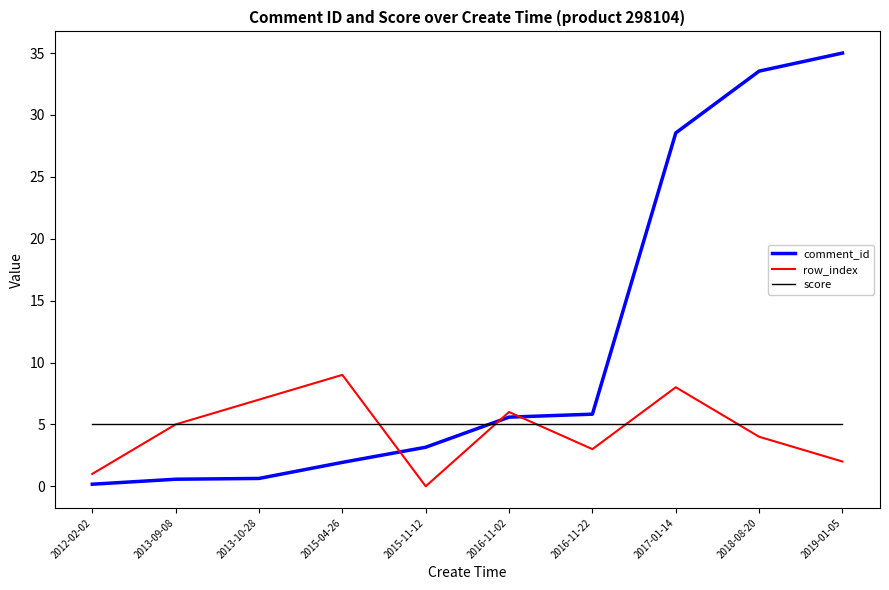

Which series ends up on top after the final intersection of score and comment_id?

comment_id